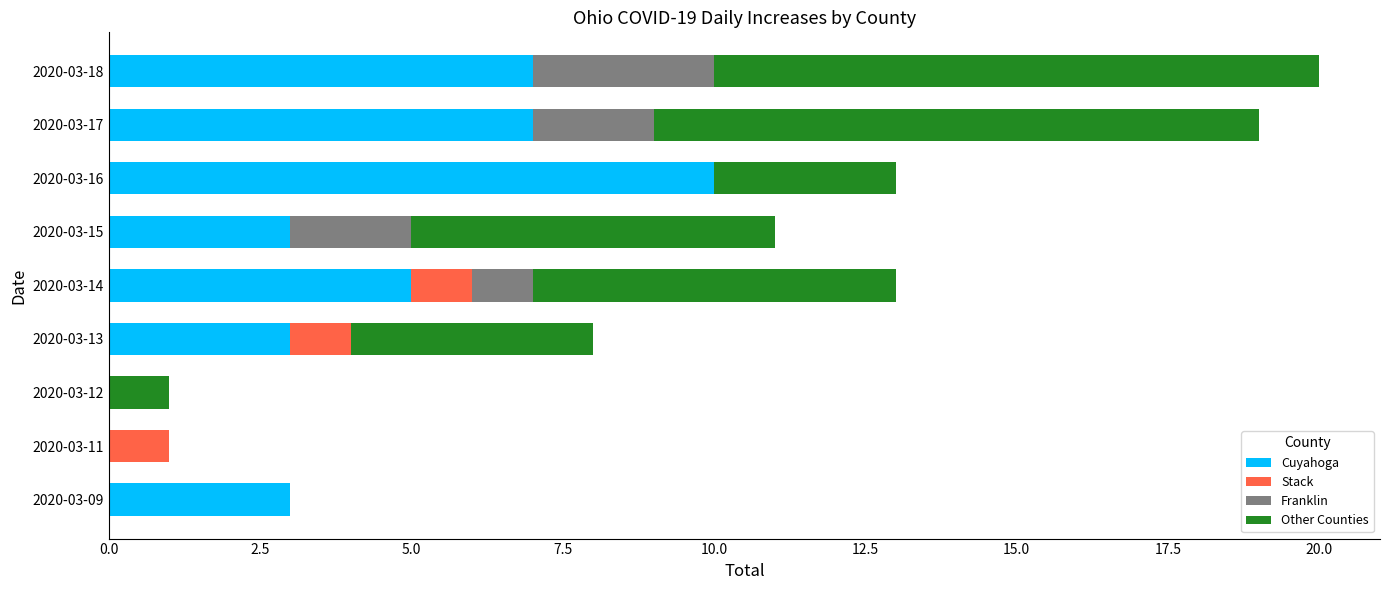

What is the highest value of the Cuyahoga series?

10